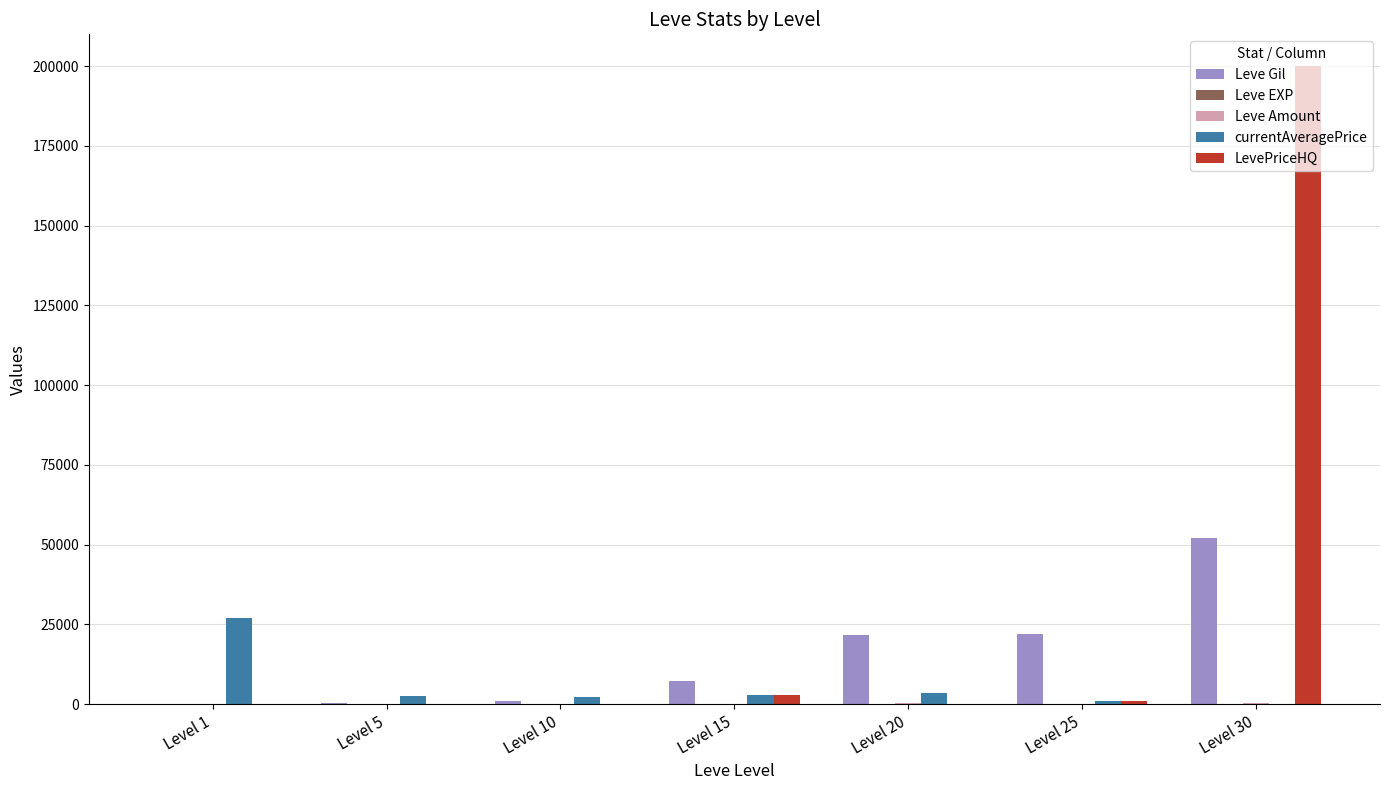

Count the number of data series in this chart.

5